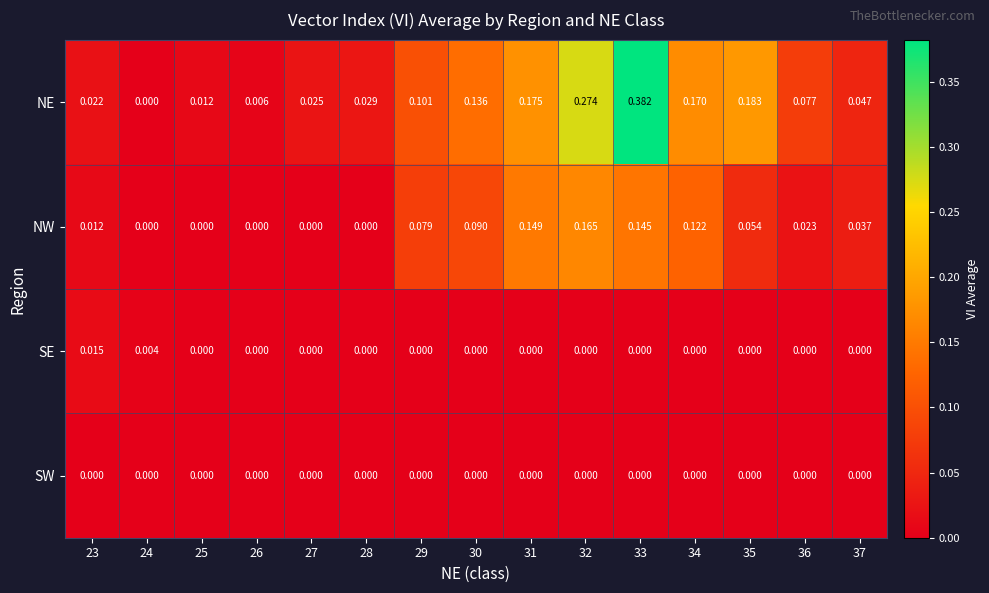

Which series has the widest spread of values?

NE